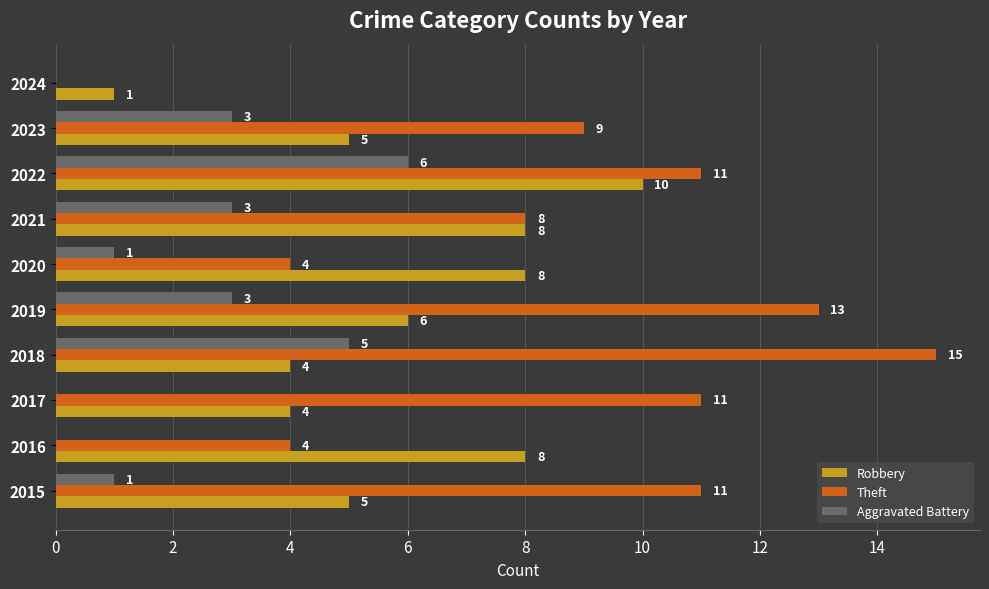

What is the sum of all Aggravated Battery values?

22